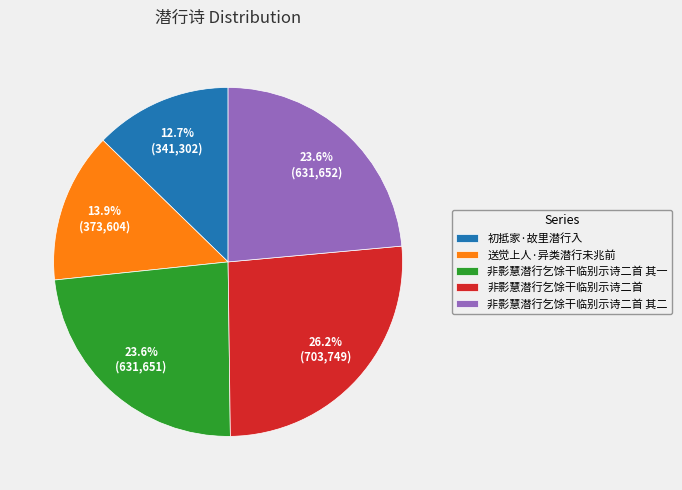

What percentage is NOT represented by 非影慧潜行乞馀干临别示诗二首 其二?

76.4%